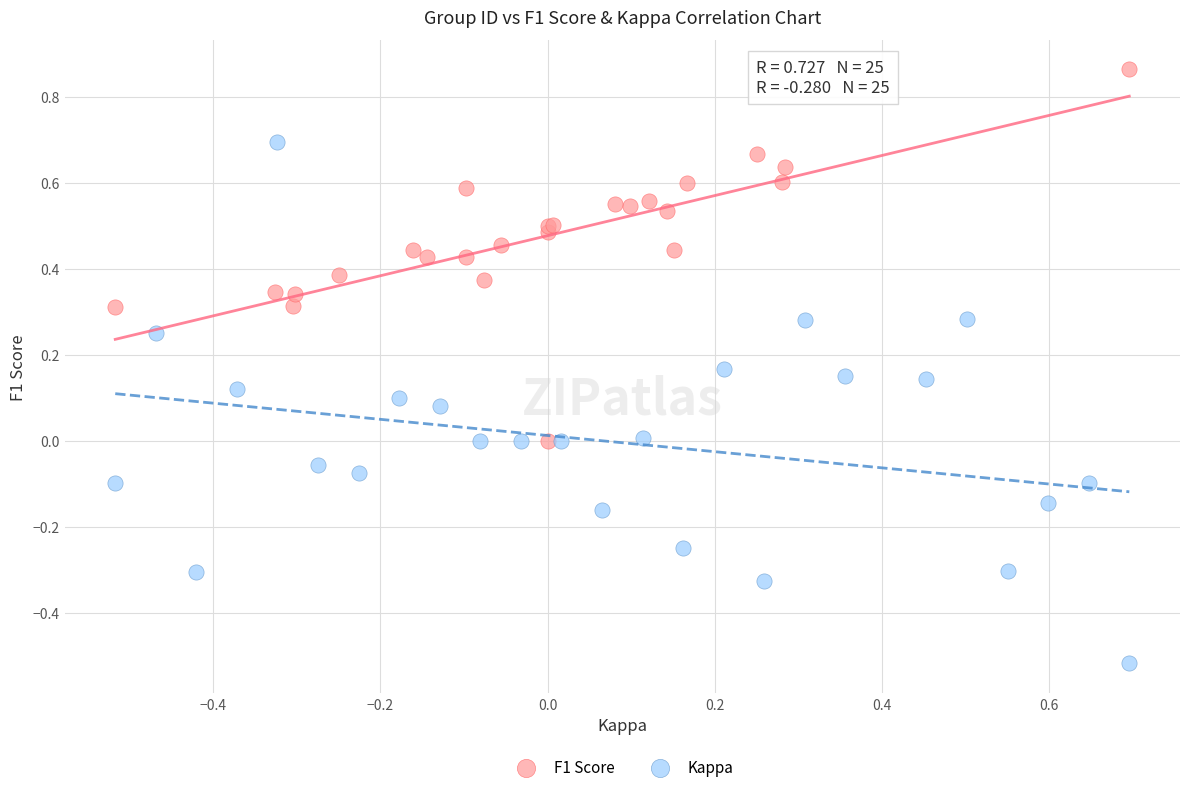

Which series has the widest spread of Y values?

Kappa